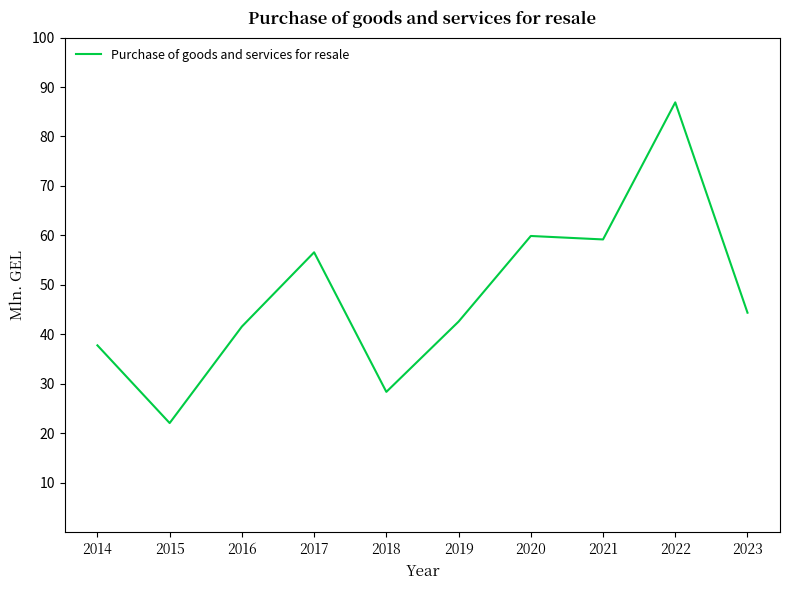

Does the chart have visible grid lines?

No